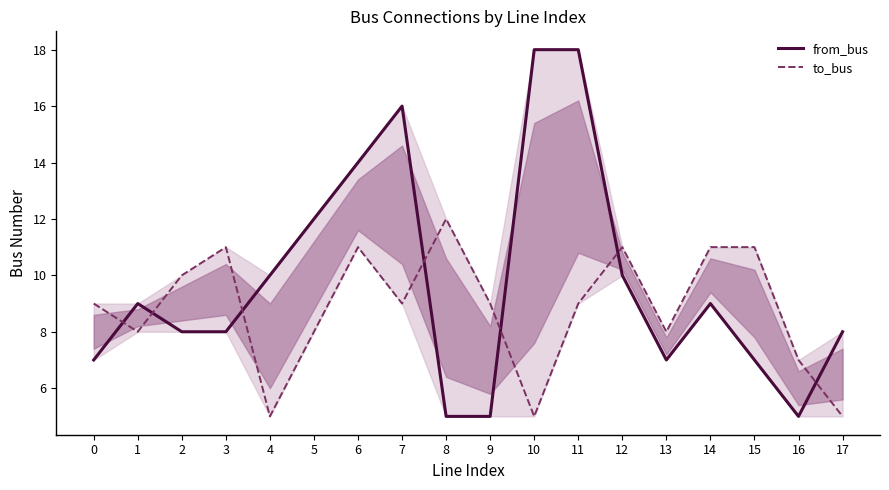

How many series are shown in this chart?

2